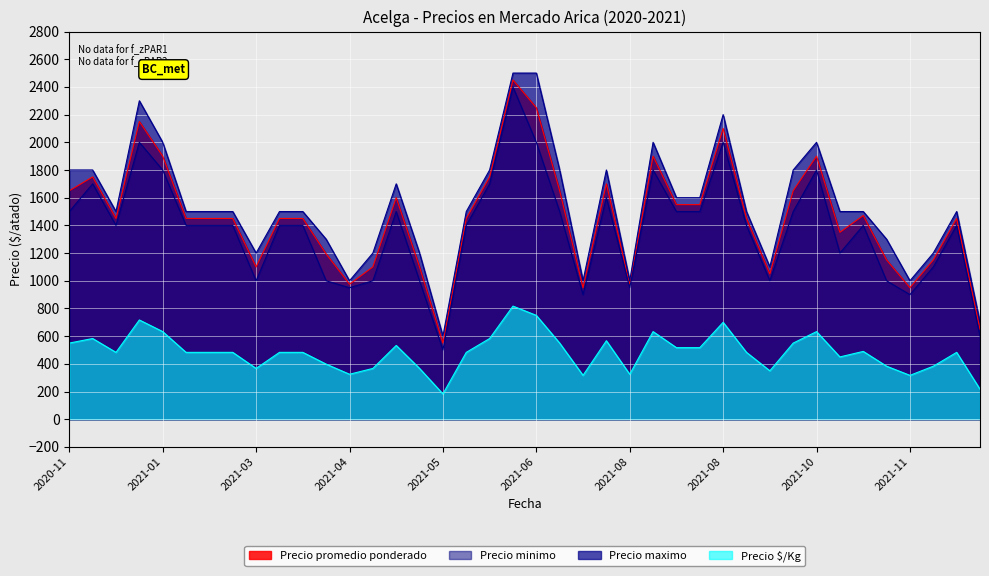

How many values in the Precio minimo series are below 1400?

14